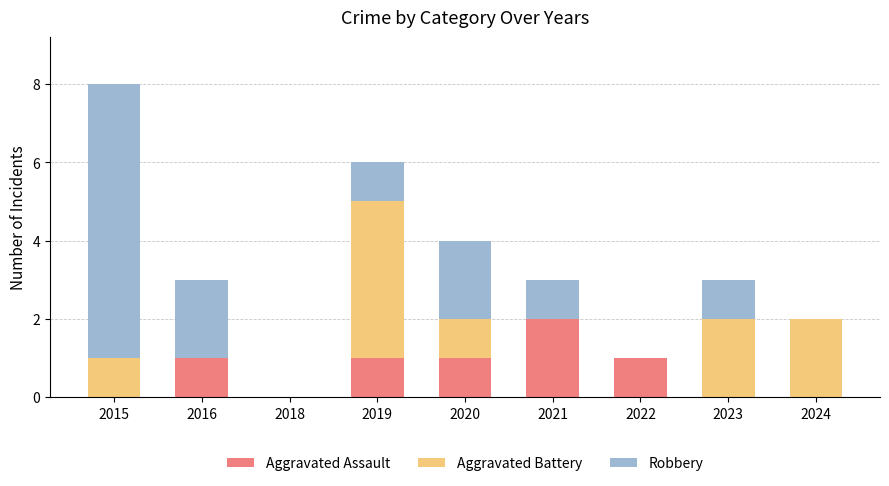

True or false: Aggravated Assault has a value of 1 at 2022.

True